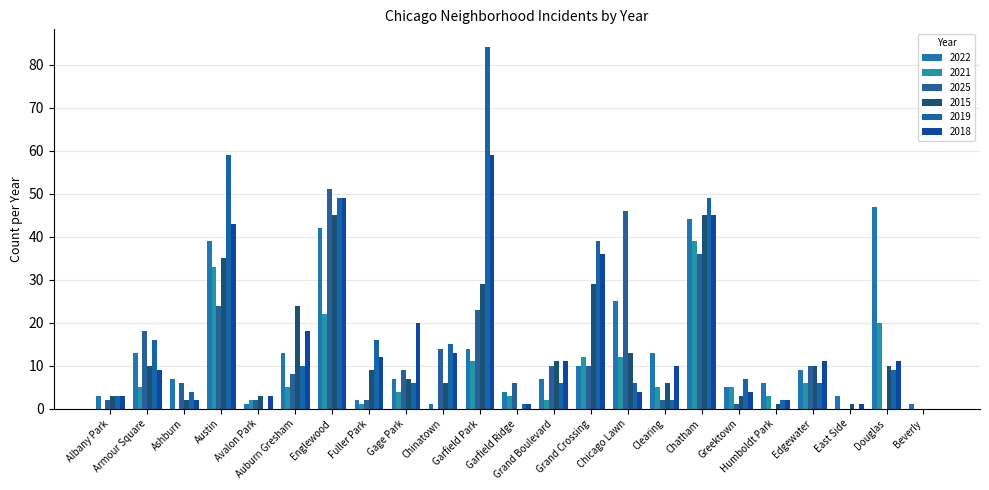

What is the sum of all 2021 values?

190